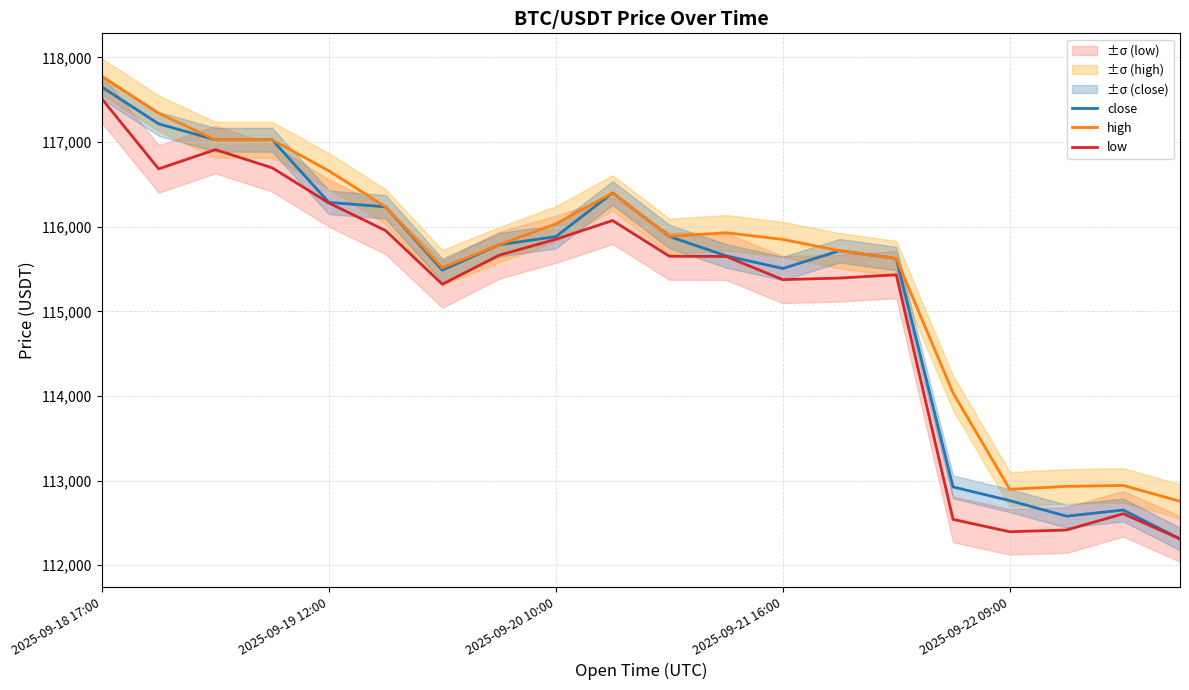

Is it true that high equals 112897.0 at 2025-09-22 09:00?

True